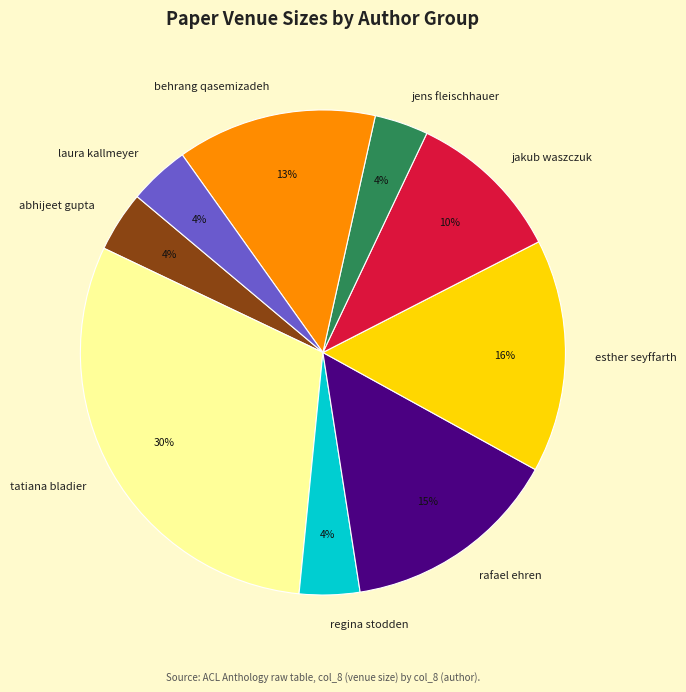

Count the number of slices in the pie.

9